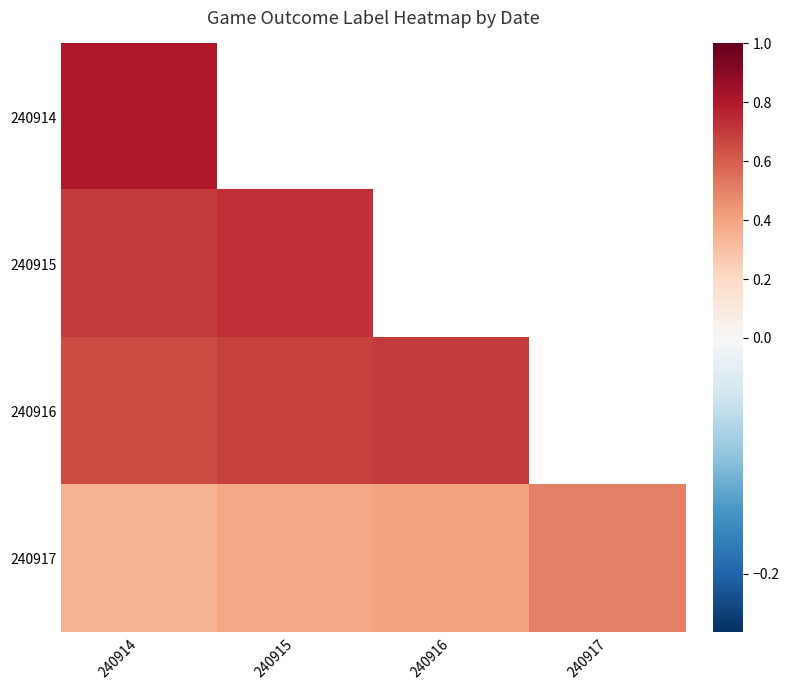

At how many categories does at least one series exceed 0?

4